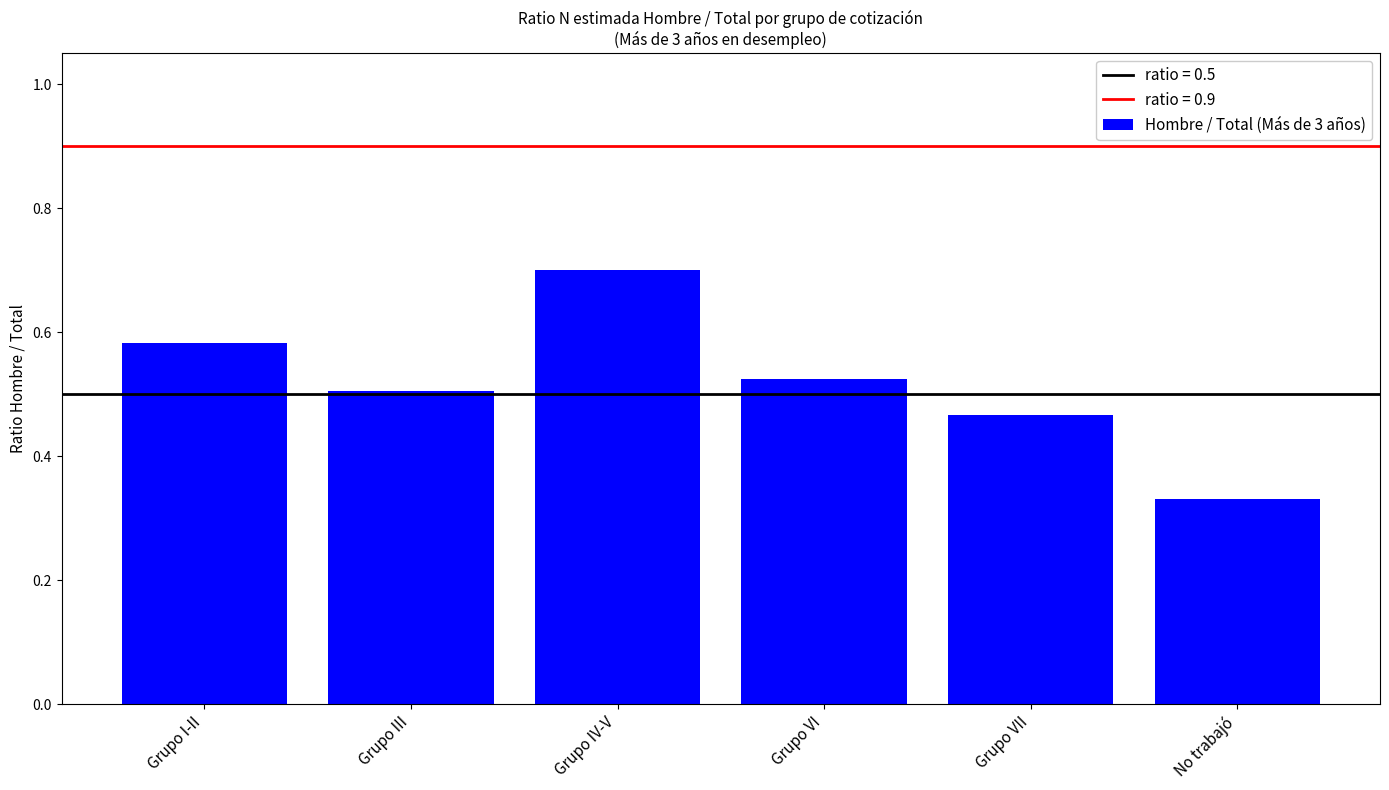

What is the difference between the maximum and minimum values?

0.4